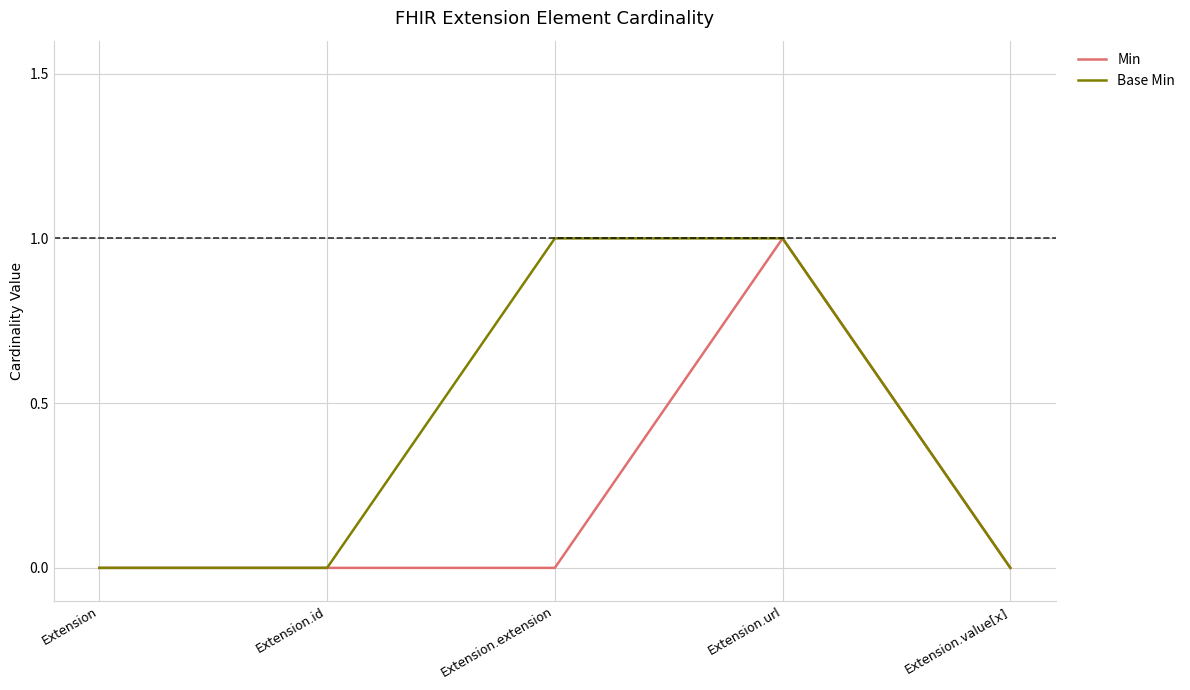

At which category is the sum across all series the highest?

Extension.url